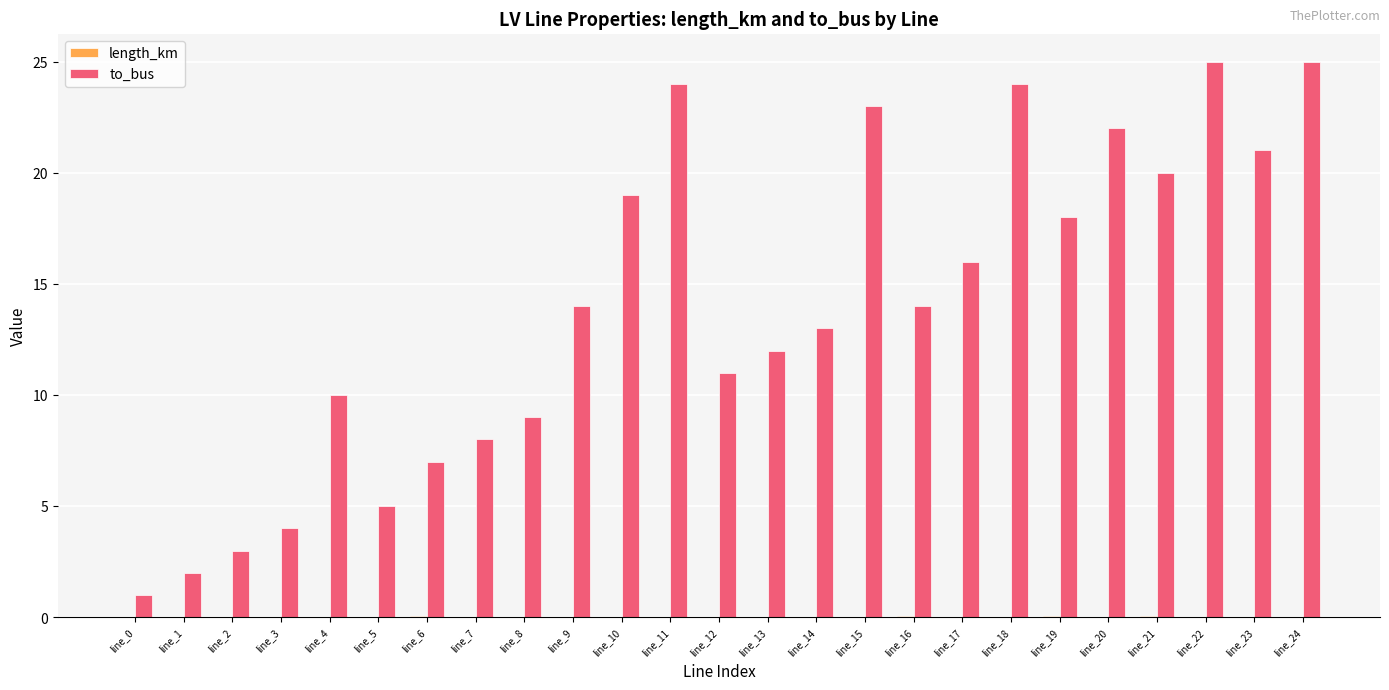

What is the sum of all to_bus values?

350.0